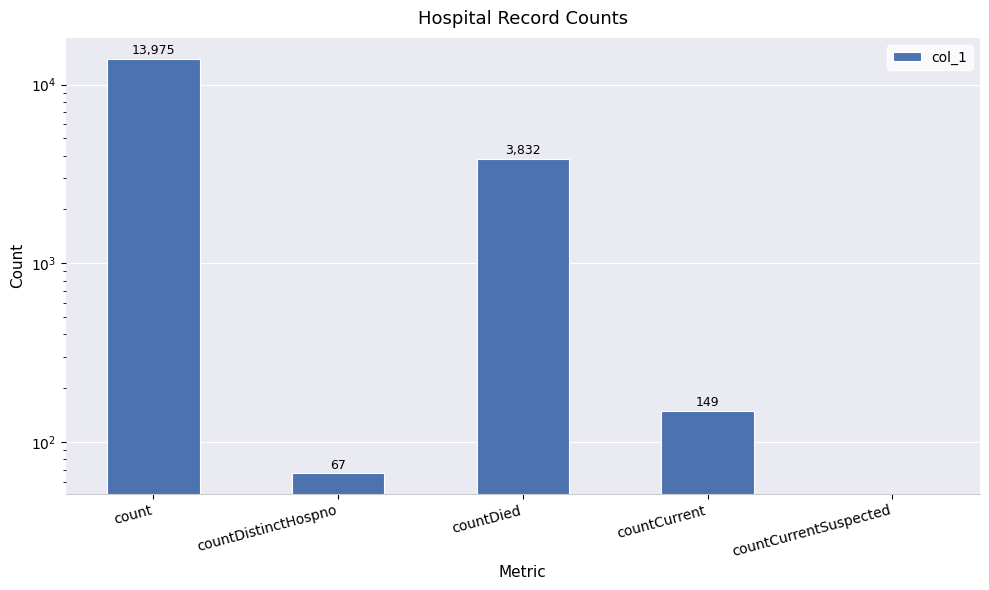

What is the label of the 2nd bar from the right?

countCurrent